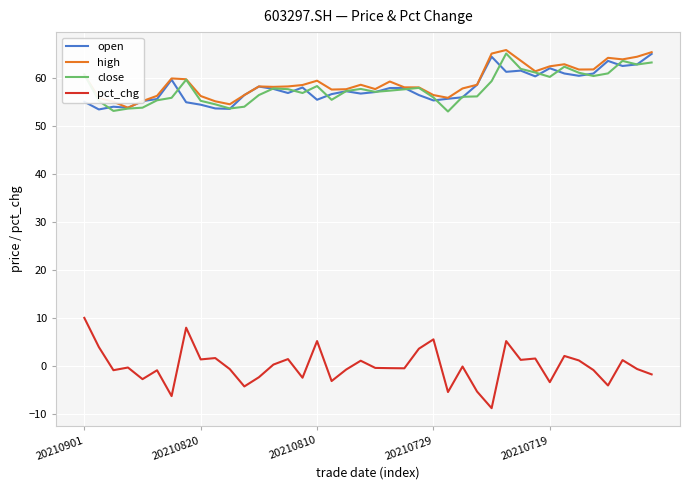

Which series has the widest spread of values?

pct_chg